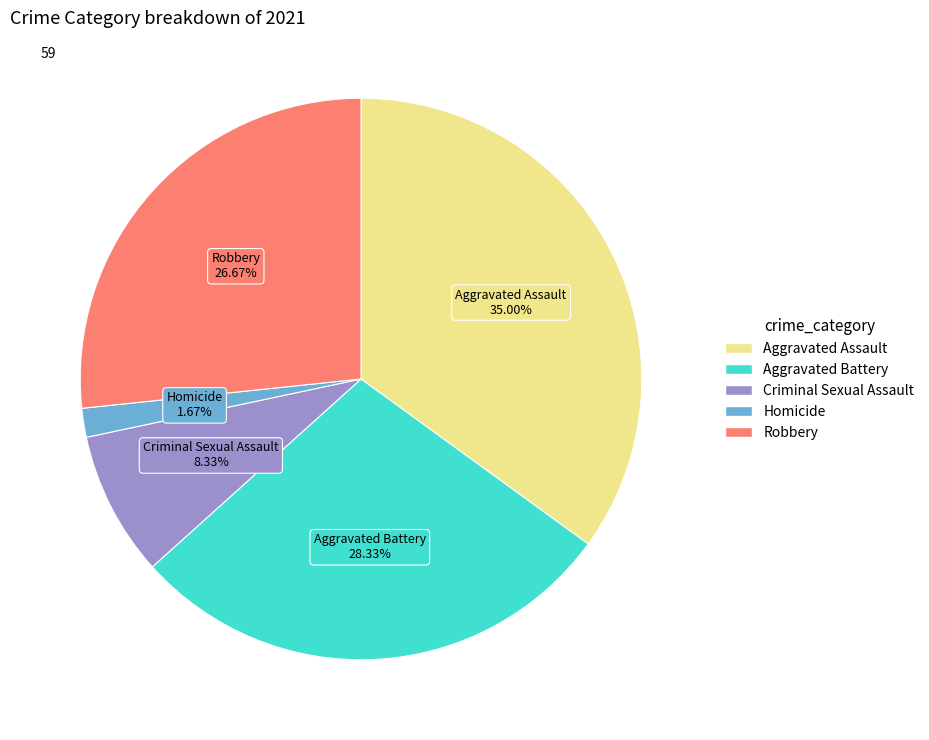

Between Aggravated Assault and Robbery, which is larger?

Aggravated Assault